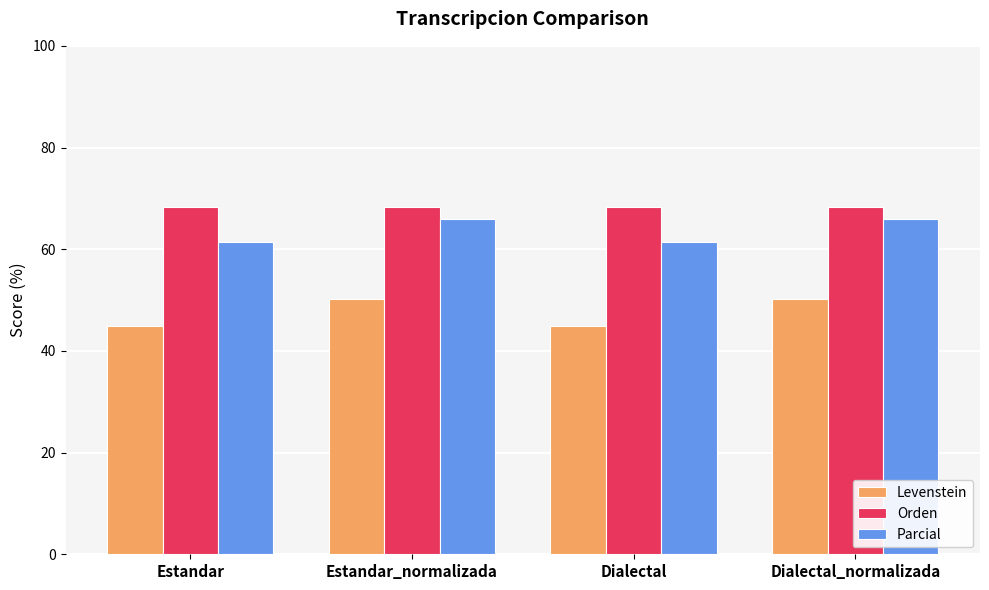

List the series in order of their overall mean, lowest first.

Levenstein, Parcial, Orden